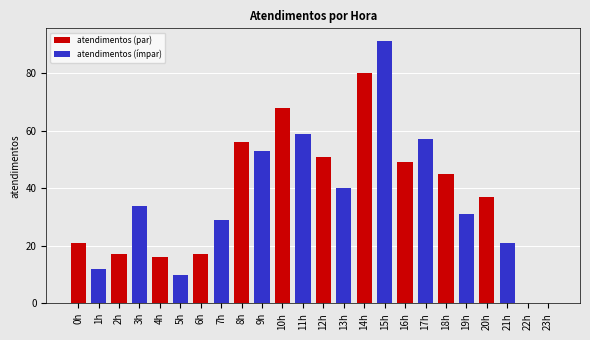

Approximately how many times larger is the value at 6h compared to 4h?

1.1